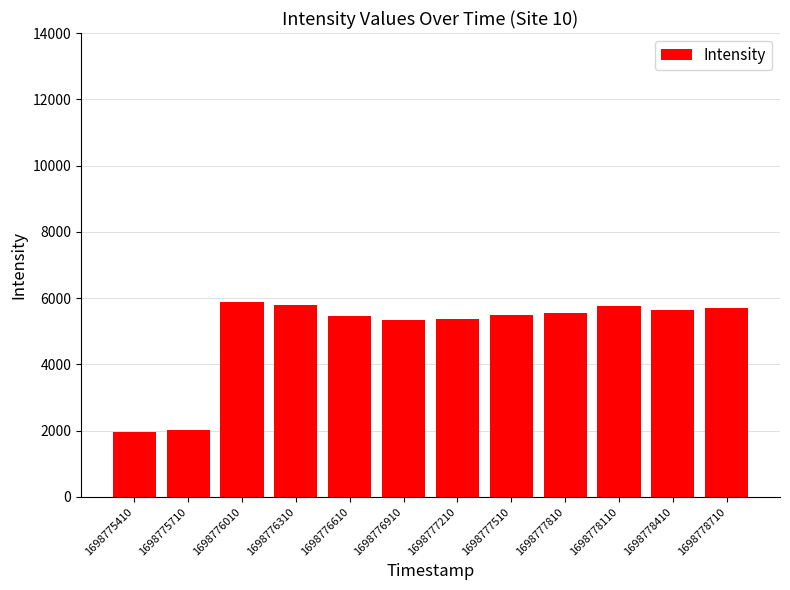

What is the sum of all values?

60046.4